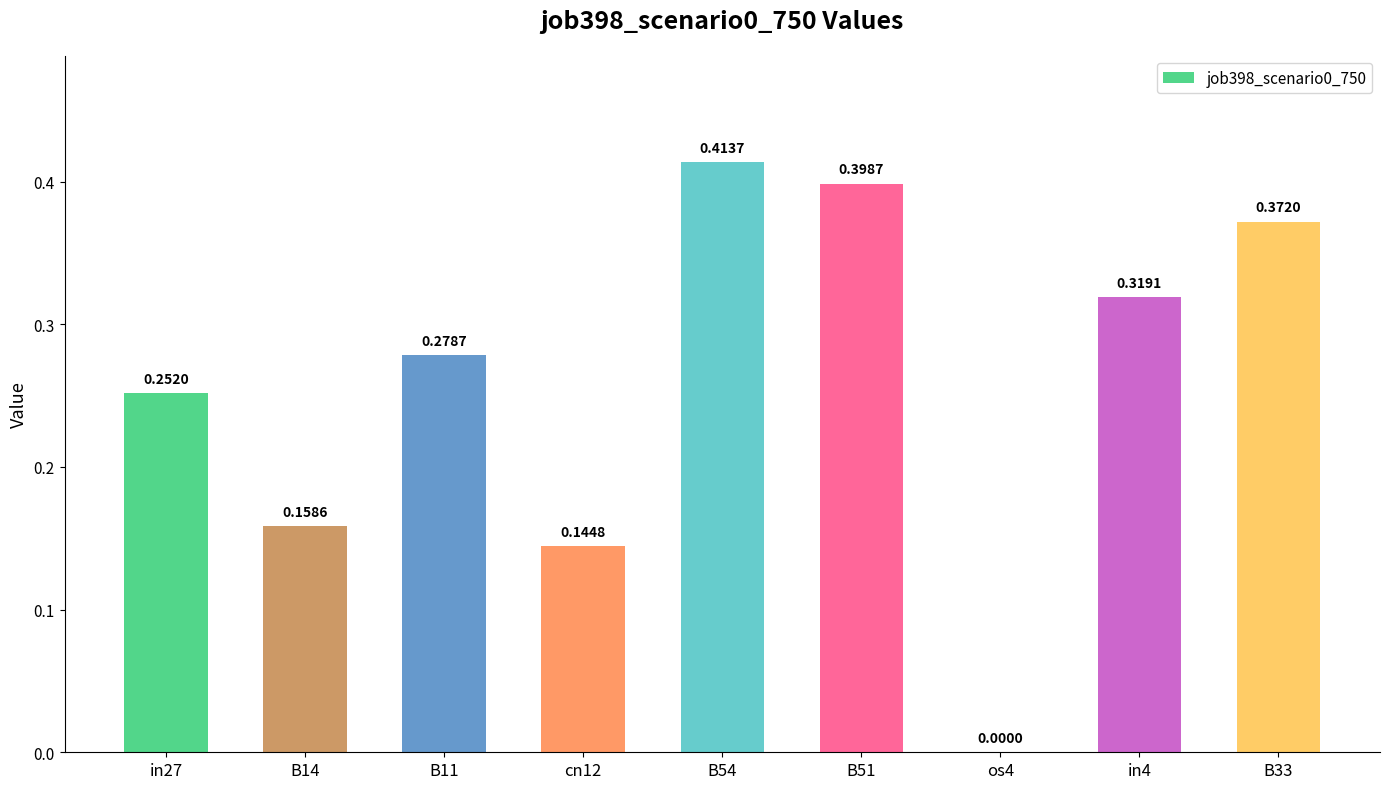

Between os4 and in27, which is larger?

in27